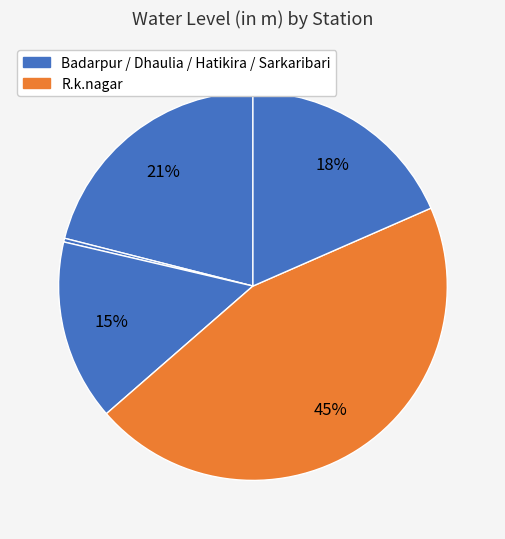

Count the number of slices in the pie.

5